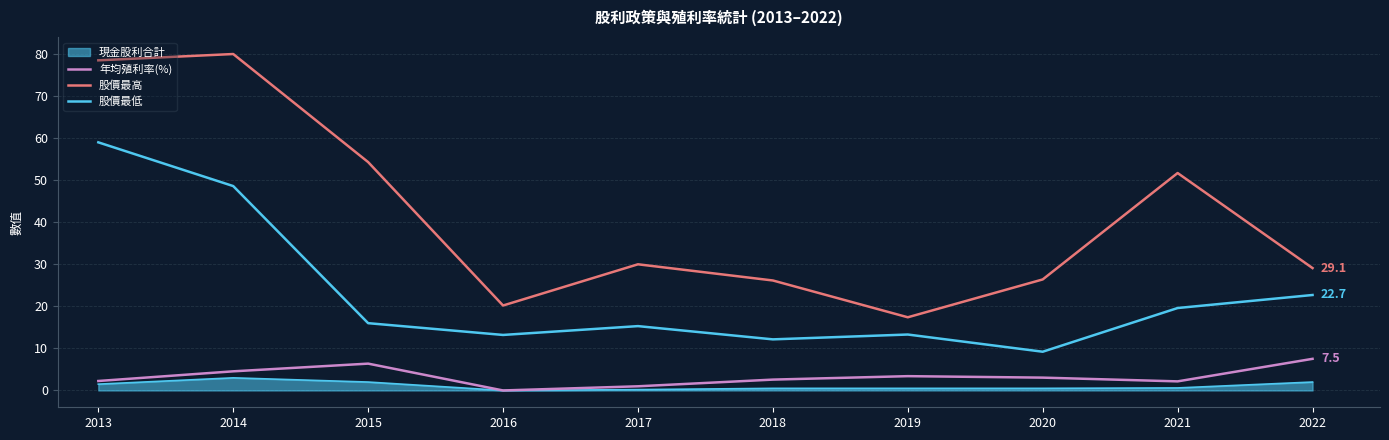

Does the chart display data point markers on the line(s)?

No